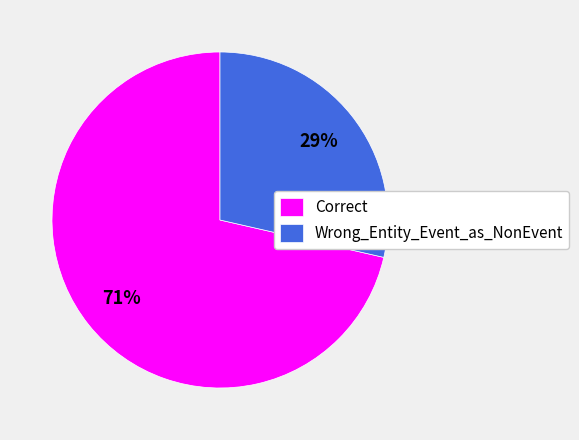

What is the smallest slice in the pie chart?

Wrong_Entity_Event_as_NonEvent